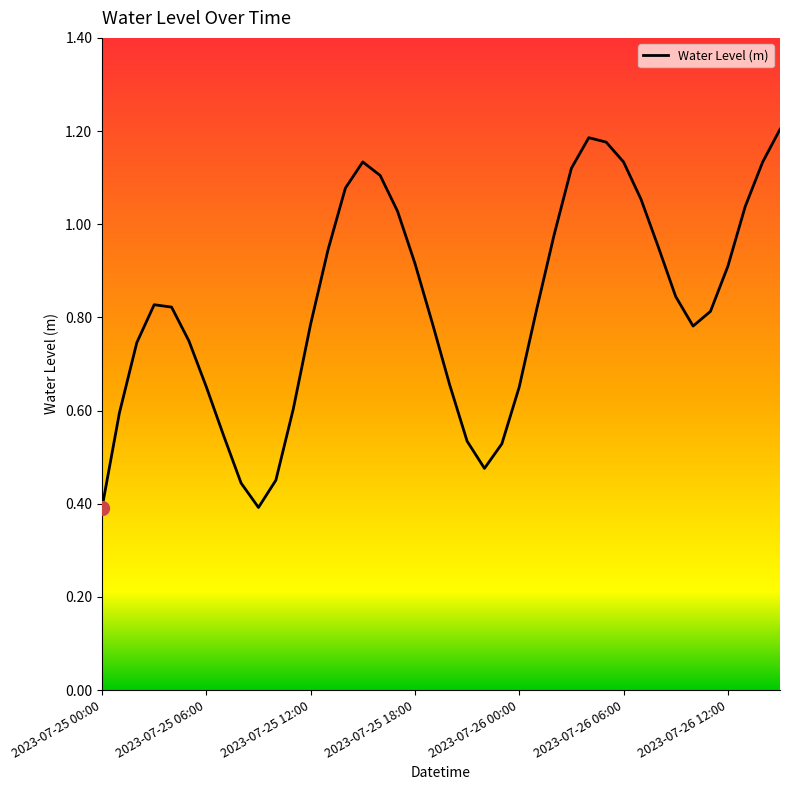

What is the smallest value displayed?

0.4